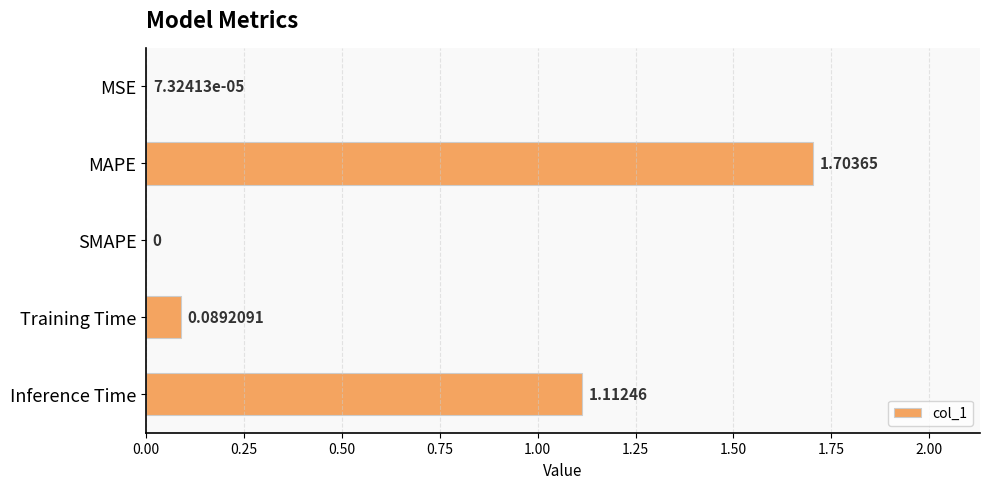

What is the change in value from SMAPE to Training Time?

+0.1